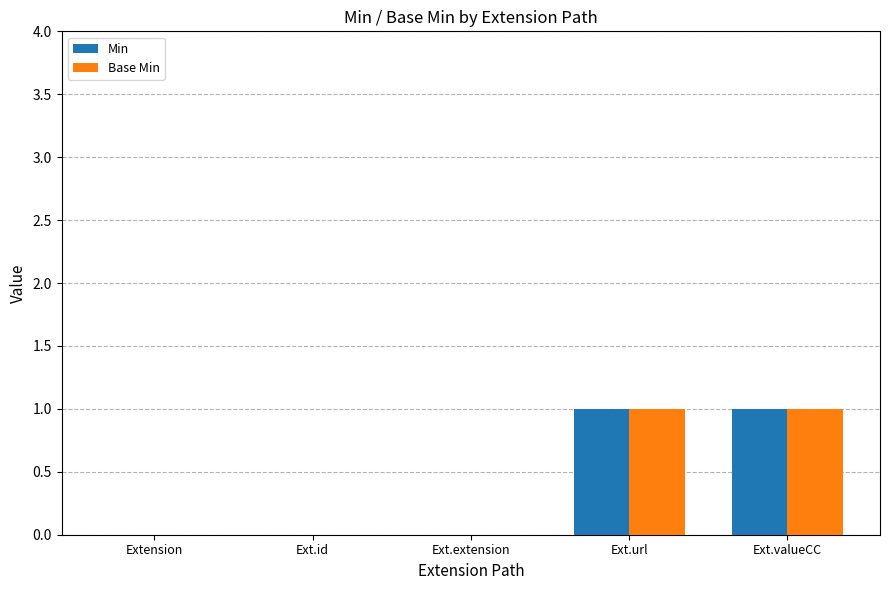

The Base Min series shows 0 at Ext.id. True or false?

True